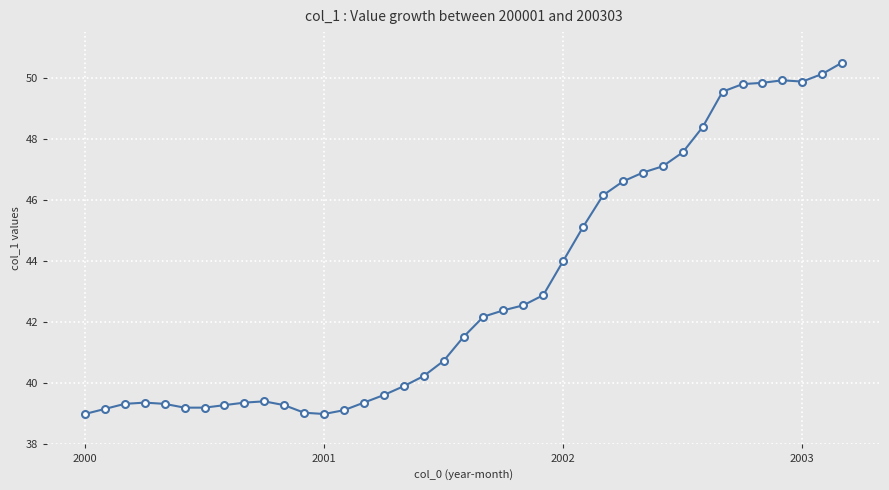

What is the difference between the second highest and minimum values?

11.1